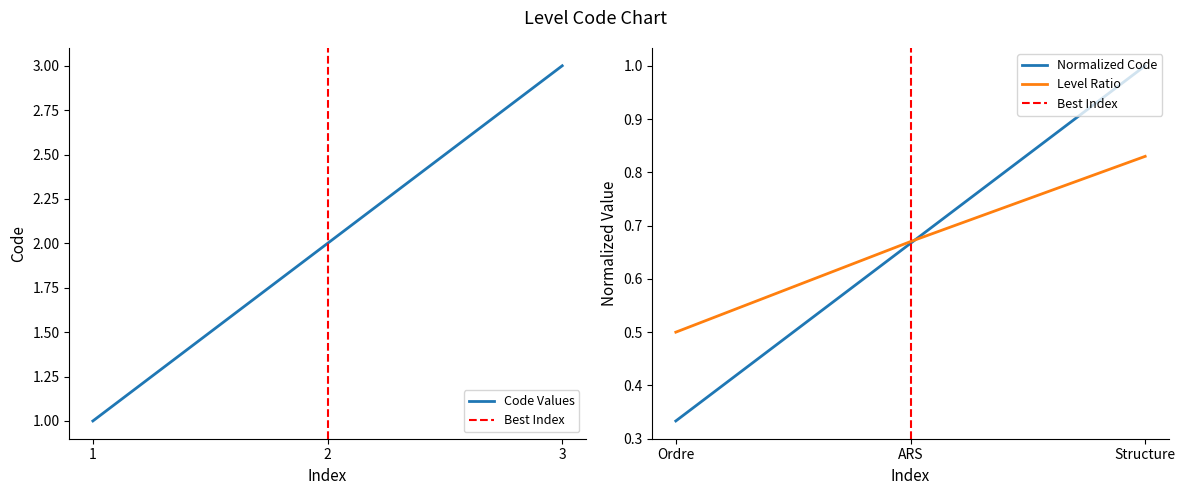

What is the maximum value shown in the chart?

3